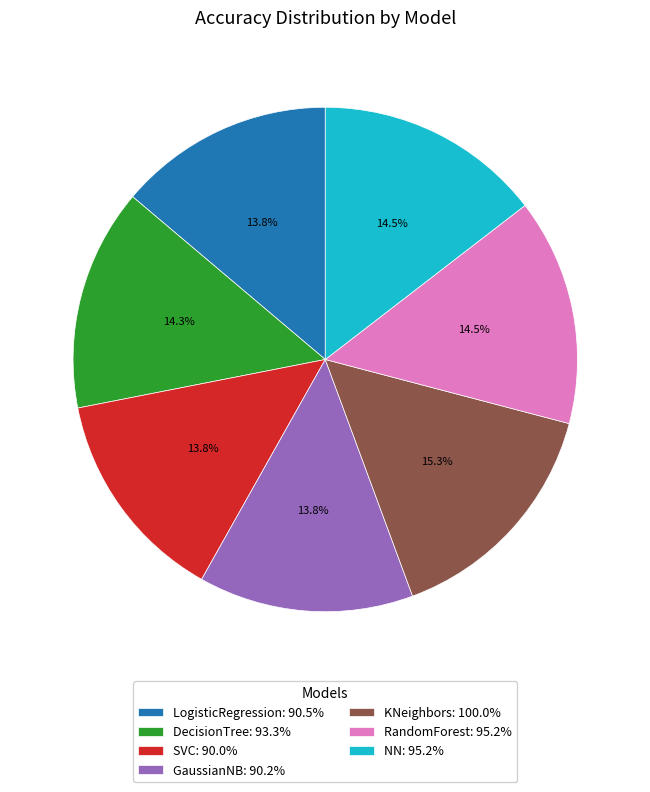

How much of the chart is everything except RandomForest?

85.5%